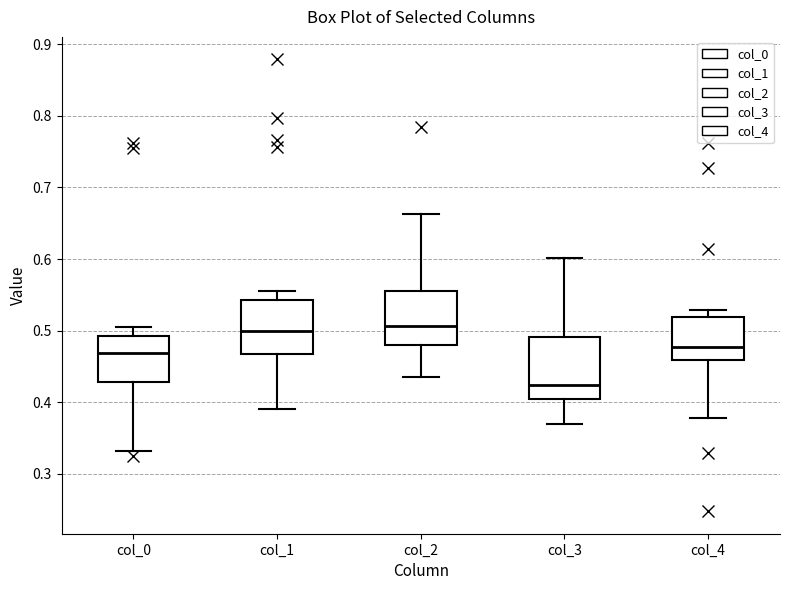

Reading left to right, transcribe this box plot: for each box, give where its median line is, the range the box spans, and where its two whiskers end, as read against the y-axis. The values are not printed on the chart, so give them approximately, as read against the axis.

col_0: median 0.47, box 0.43 to 0.49, whiskers 0.33 to 0.51
col_1: median 0.50, box 0.47 to 0.54, whiskers 0.39 to 0.56
col_2: median 0.51, box 0.48 to 0.56, whiskers 0.43 to 0.66
col_3: median 0.42, box 0.40 to 0.49, whiskers 0.37 to 0.60
col_4: median 0.48, box 0.46 to 0.52, whiskers 0.38 to 0.53